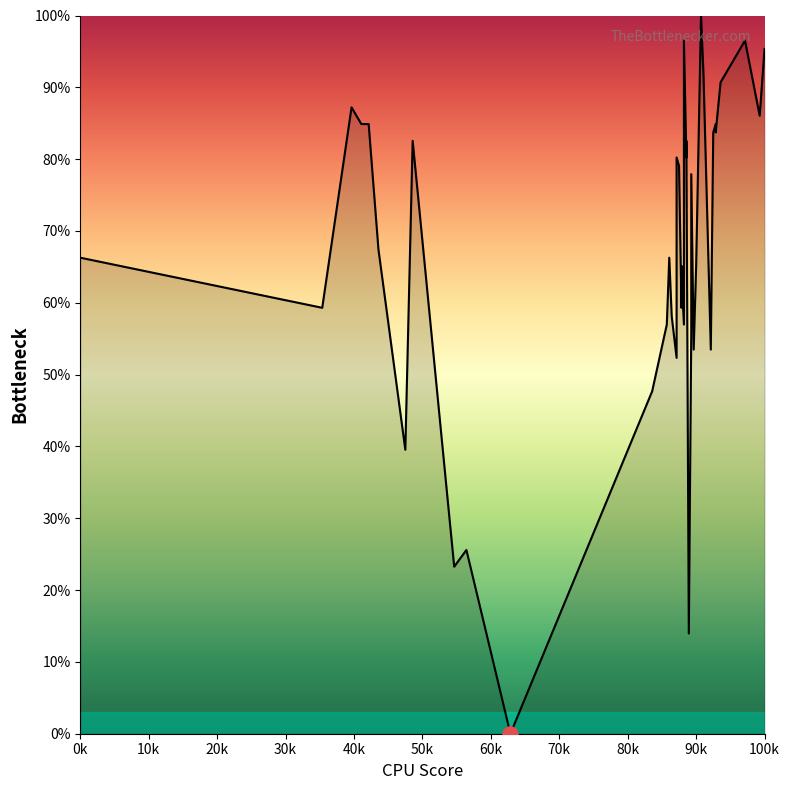

What is the ratio of the value at 236 to the value at 353?

0.9